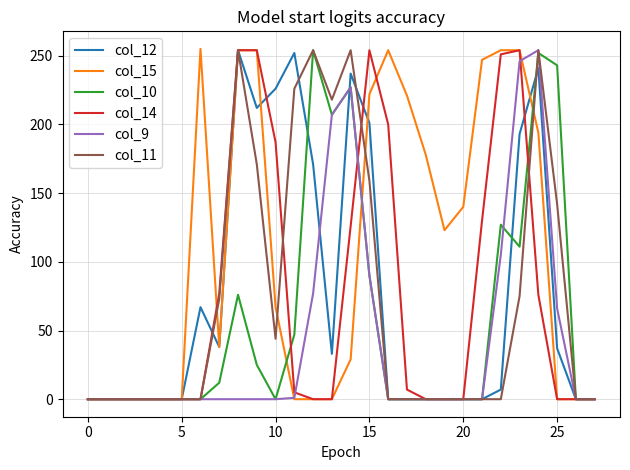

Which series has the largest total across all categories?

col_15